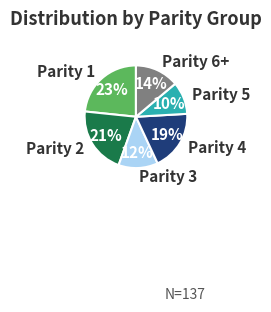

Combined, do Parity 1 and Parity 6+ account for over 50%?

No